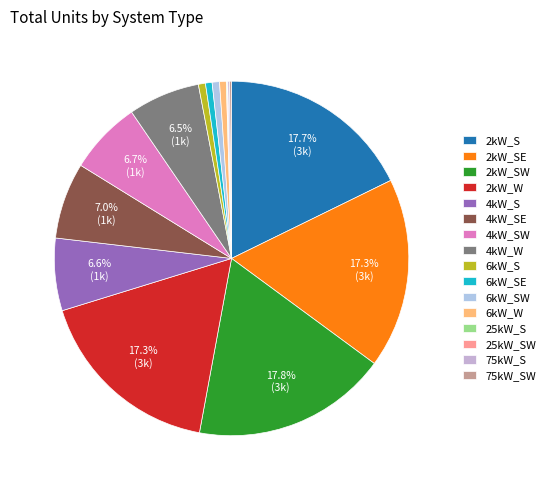

How many segments does this pie chart have?

16